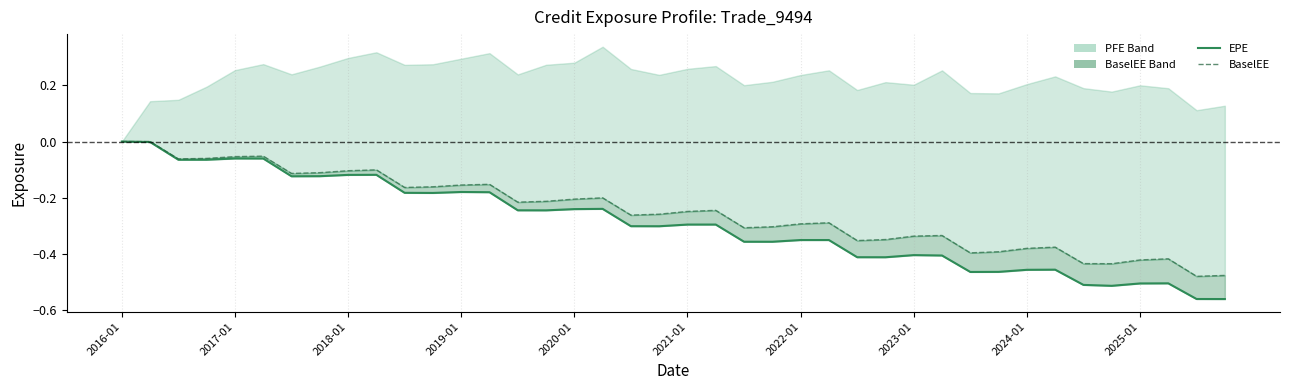

How many values in EPE are below zero?

39